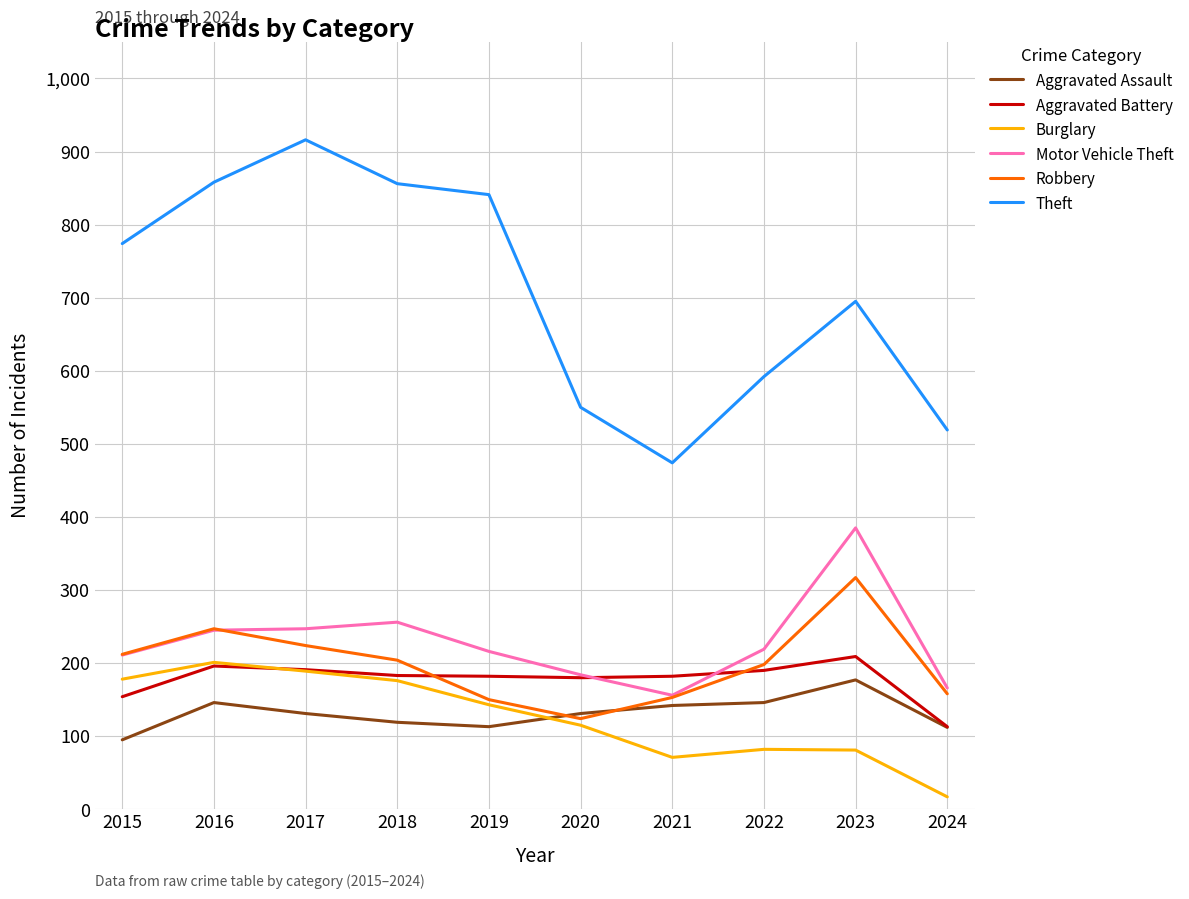

At which label does Aggravated Assault first exceed 131?

2016